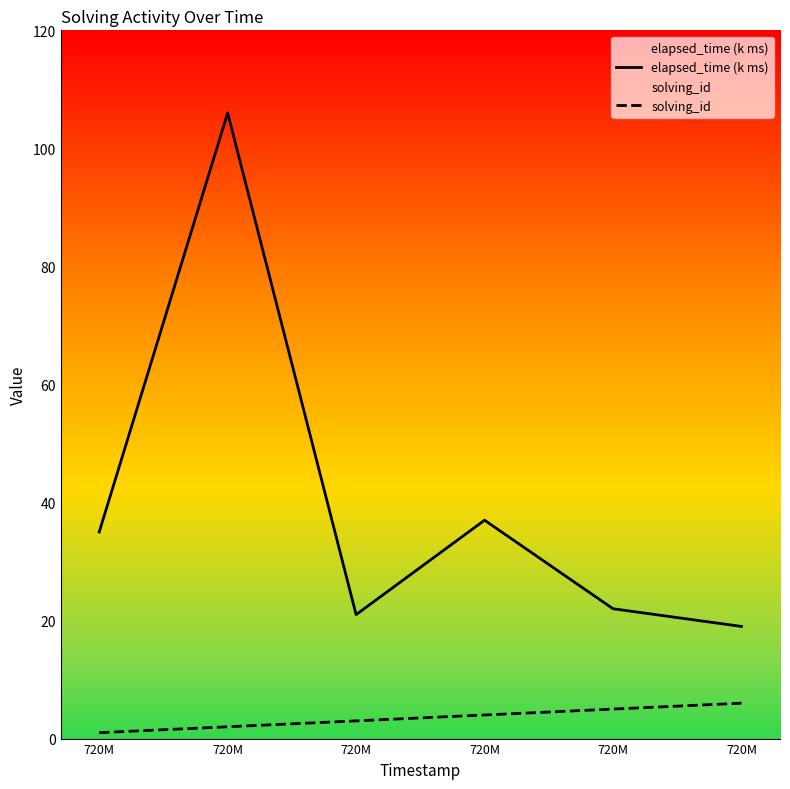

What is the total value across all series at 720M?

36